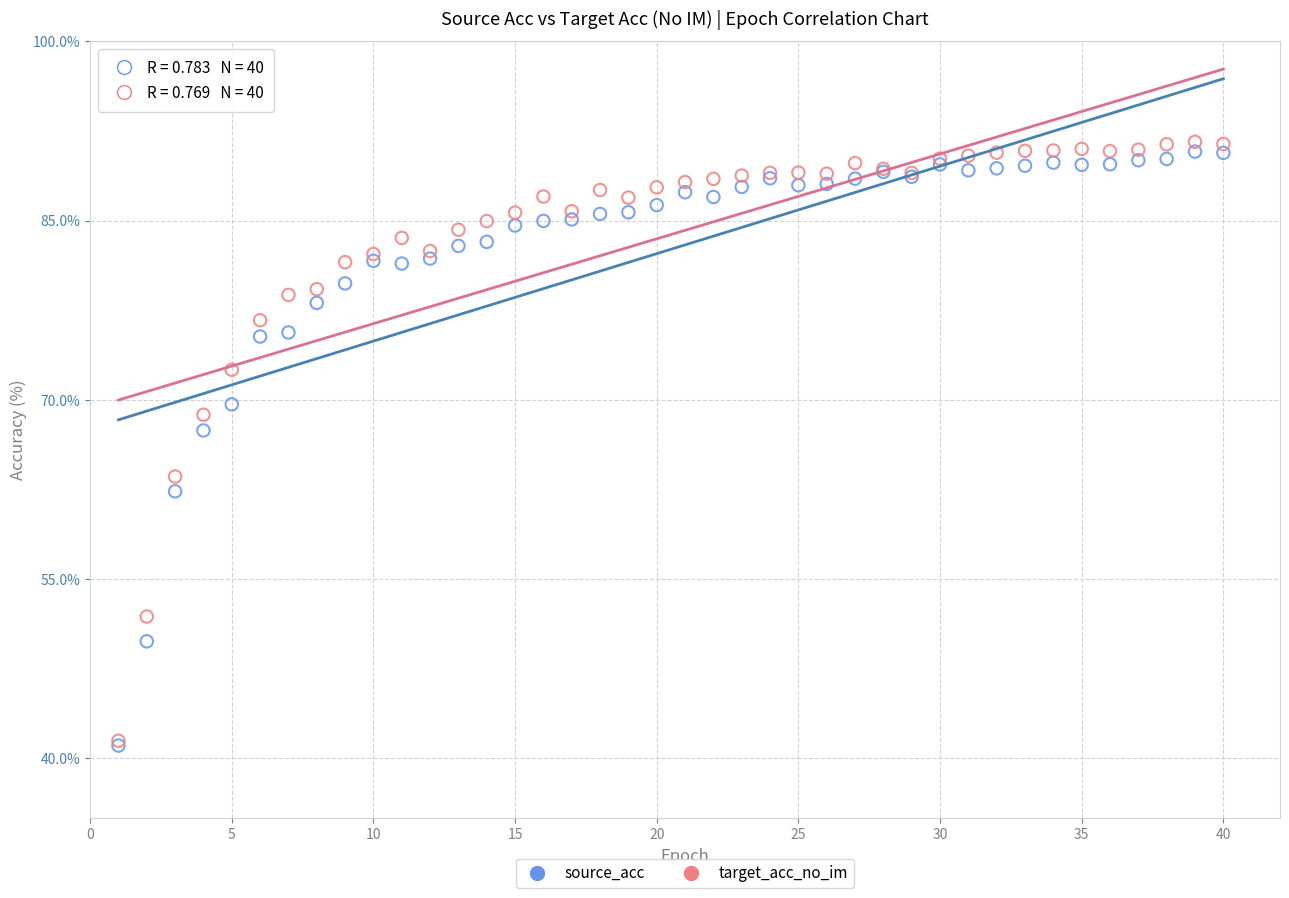

In the source_acc series, what Y value is closest to 65?

67.4